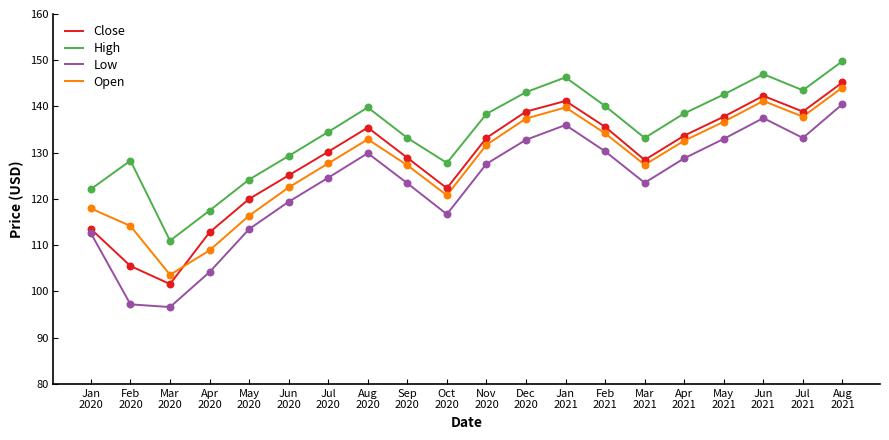

What are all the series names shown in the legend?

Close, High, Low, Open